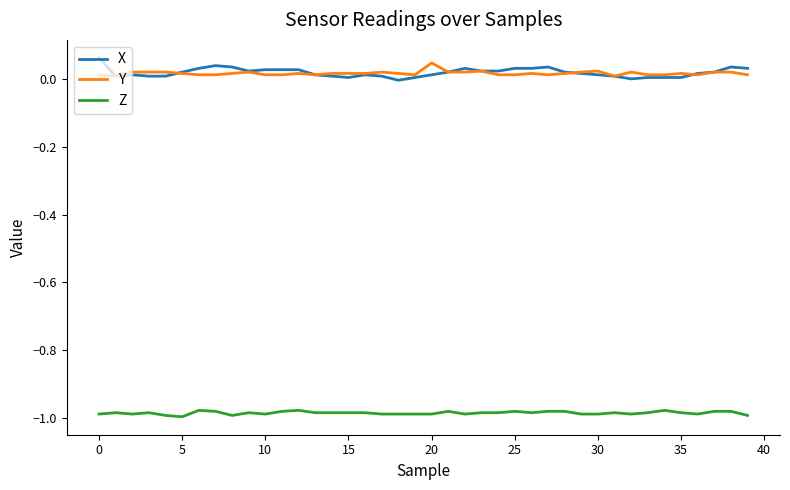

True or false: X and Z intersect in this chart.

False